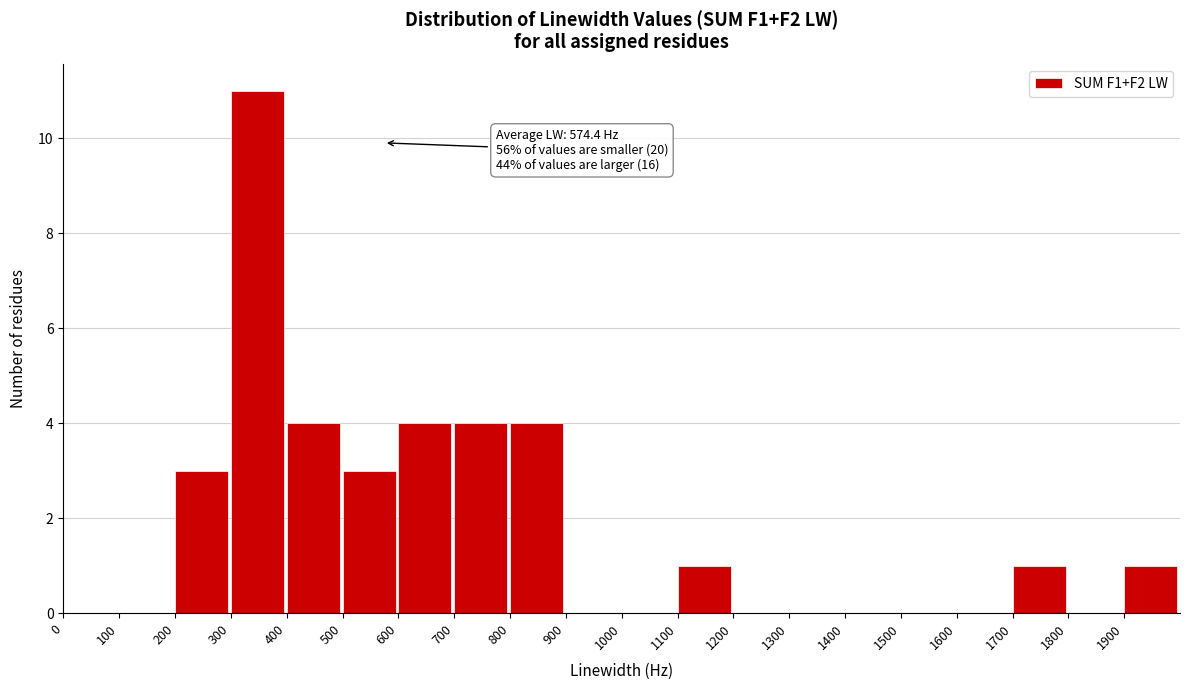

Which range on the x-axis has the tallest bar?

300 to 400